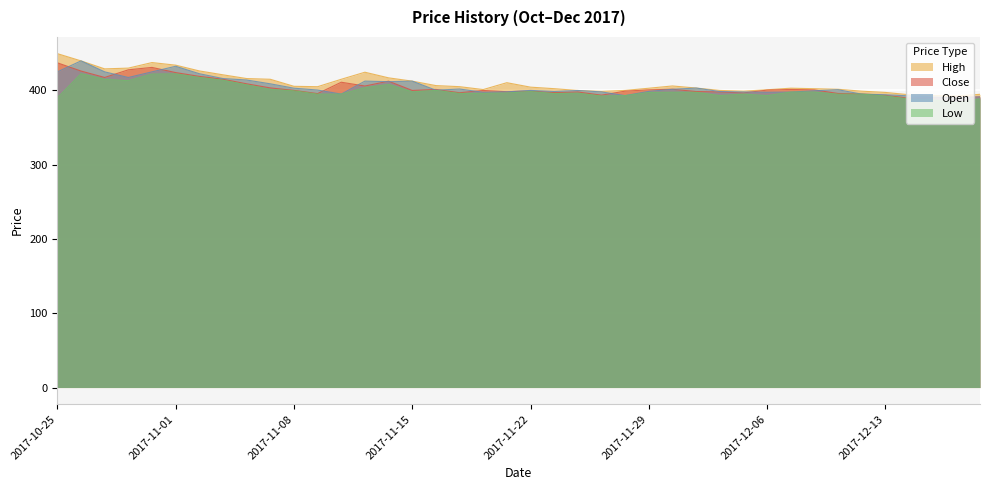

Where is the first local maximum for High?

2017-10-31